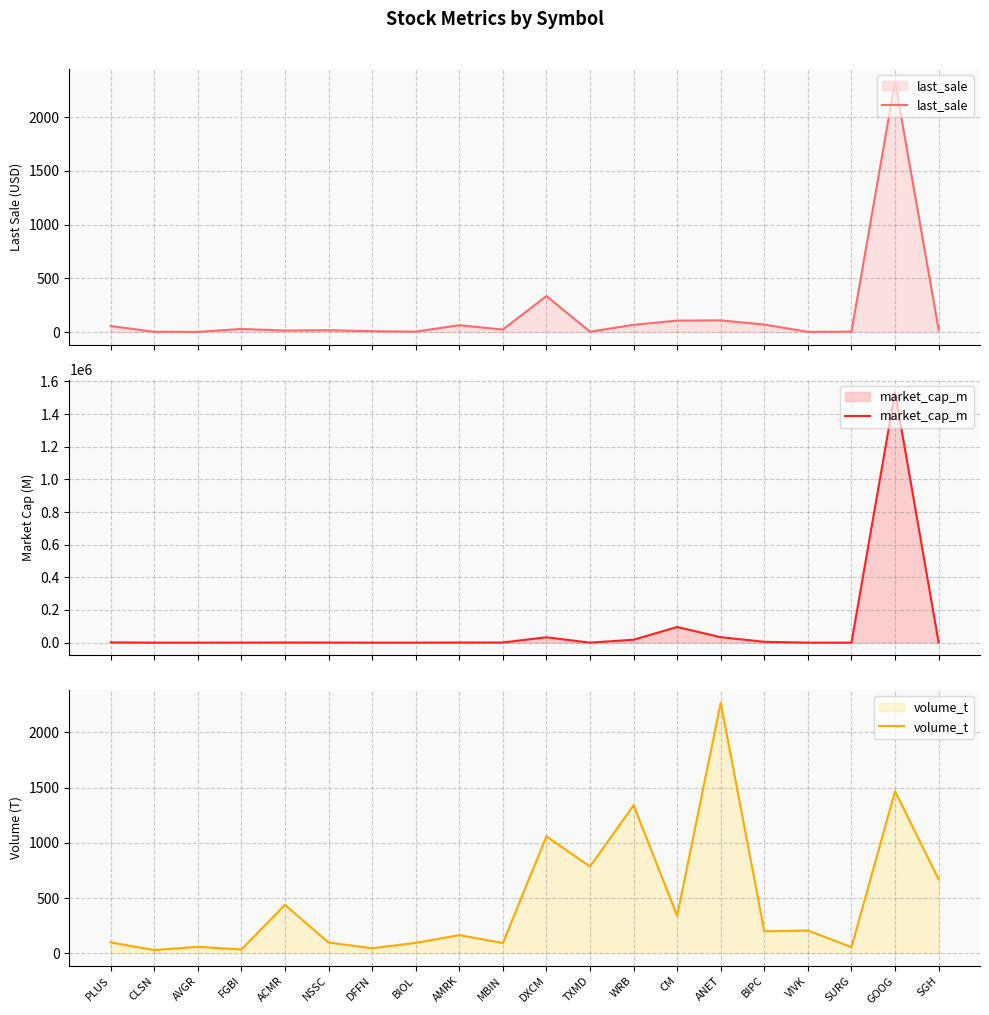

List the labels in order of volume_t value, smallest first.

CLSN, FGBI, DFFN, SURG, AVGR, MBIN, BIOL, NSSC, PLUS, AMRK, BIPC, VIVK, CM, ACMR, SGH, TXMD, DXCM, WRB, GOOG, ANET